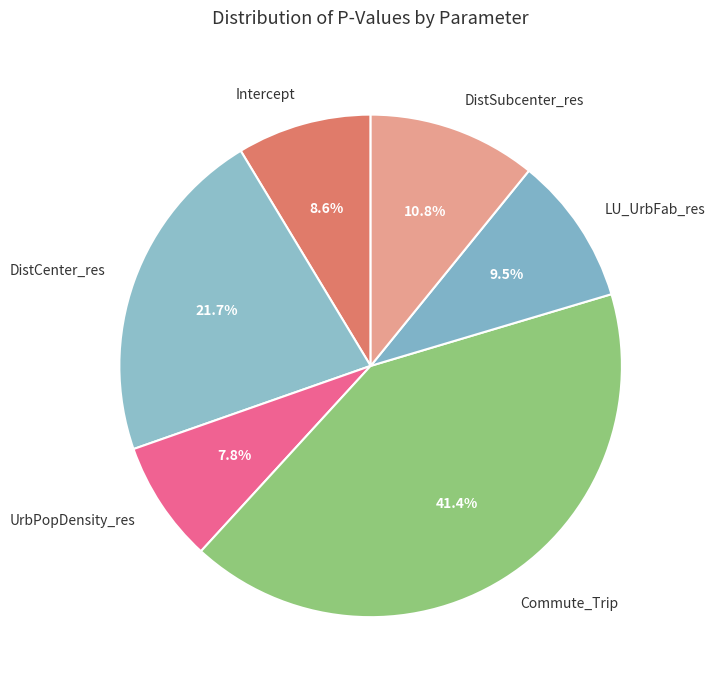

Which has a higher value, Intercept or DistSubcenter_res?

DistSubcenter_res